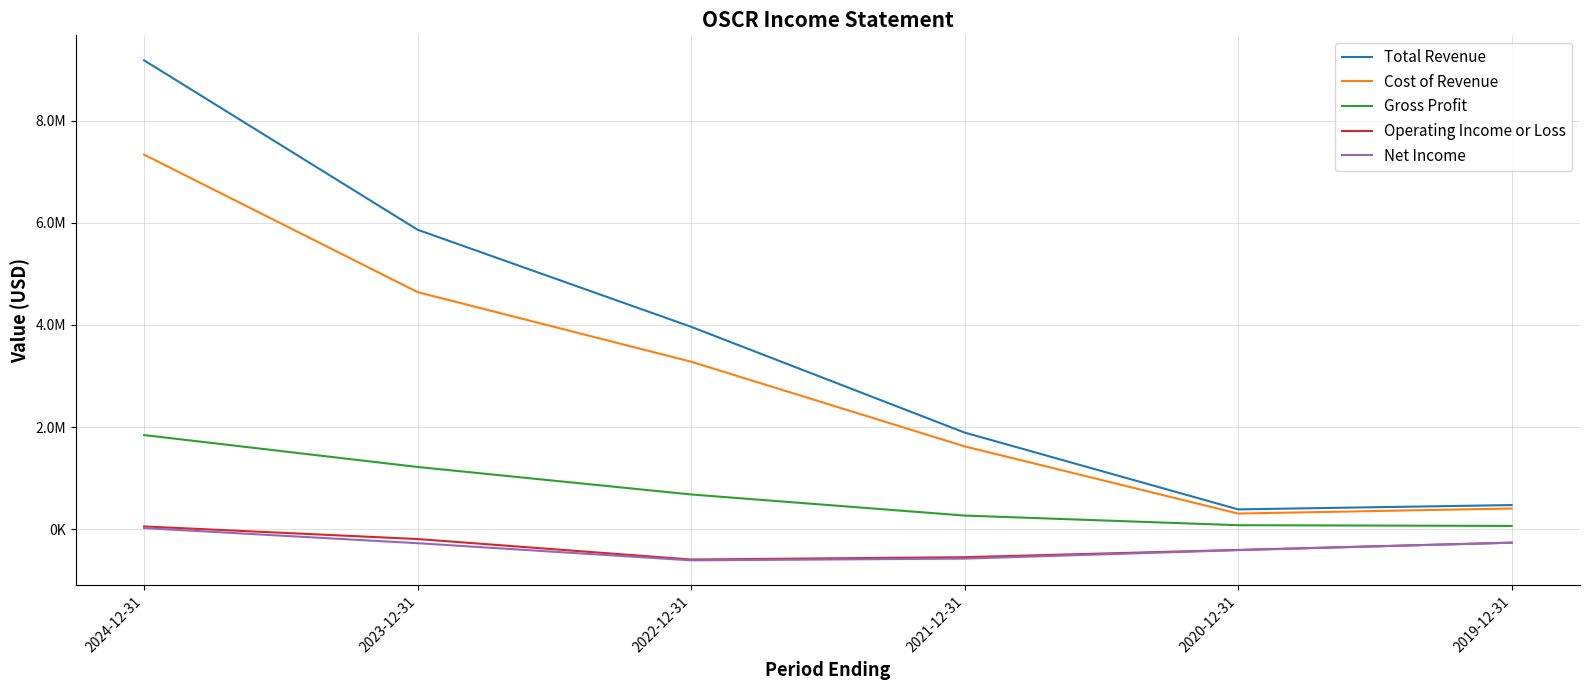

True or false: Cost of Revenue and Operating Income or Loss intersect in this chart.

False